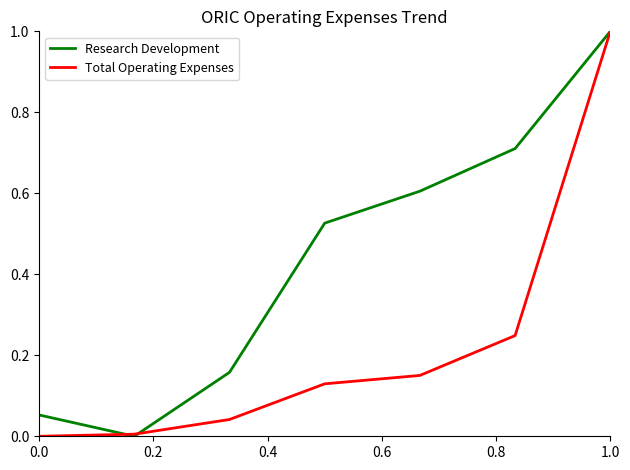

What is the greatest value displayed?

1.0